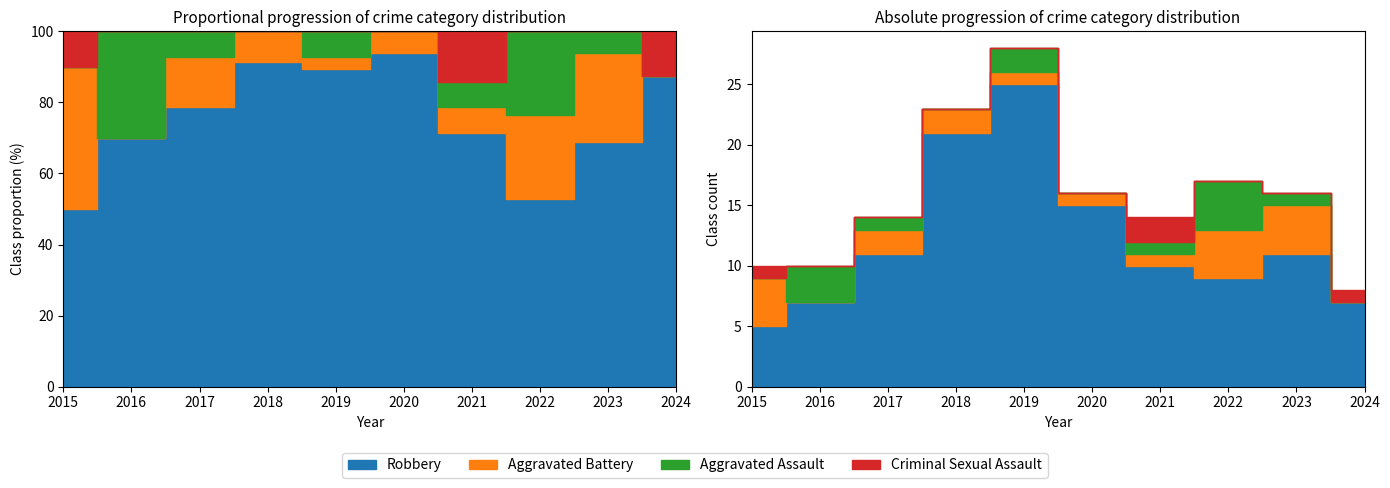

What are all the series names shown in the legend?

Robbery, Aggravated Battery, Aggravated Assault, Criminal Sexual Assault